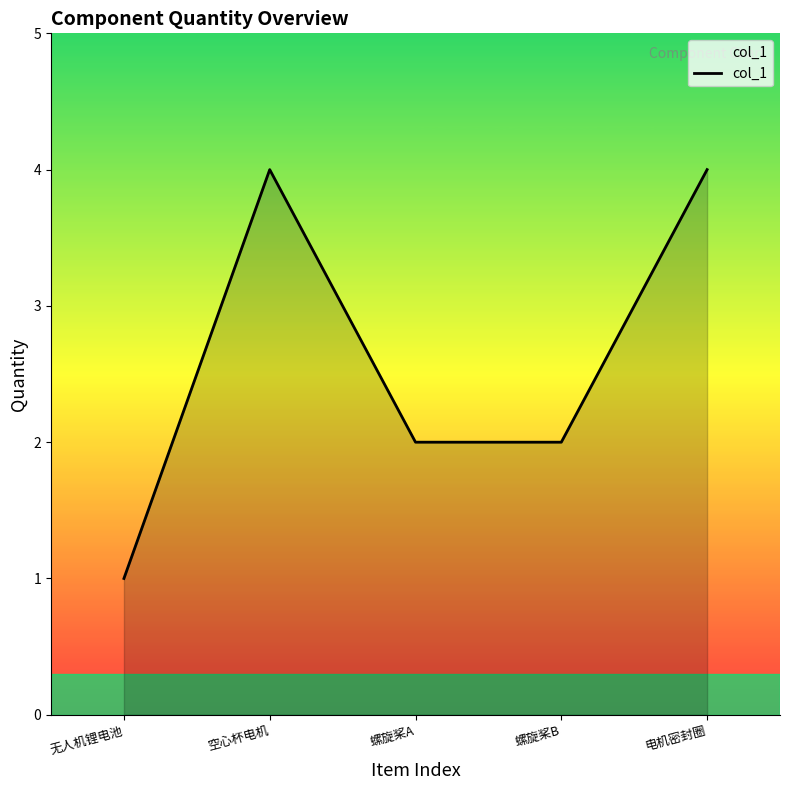

How many series are shown in this chart?

1